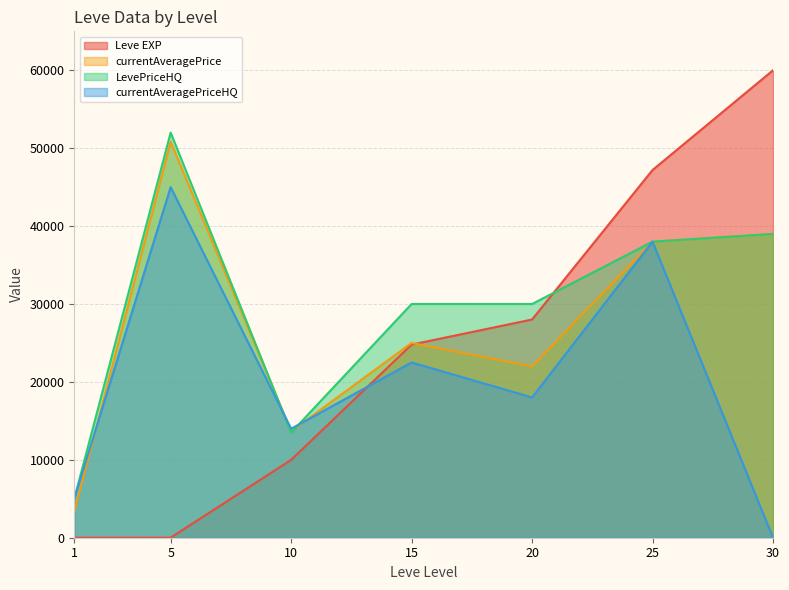

What is the approximate value of currentAveragePriceHQ at 10, to the nearest 50?

14000